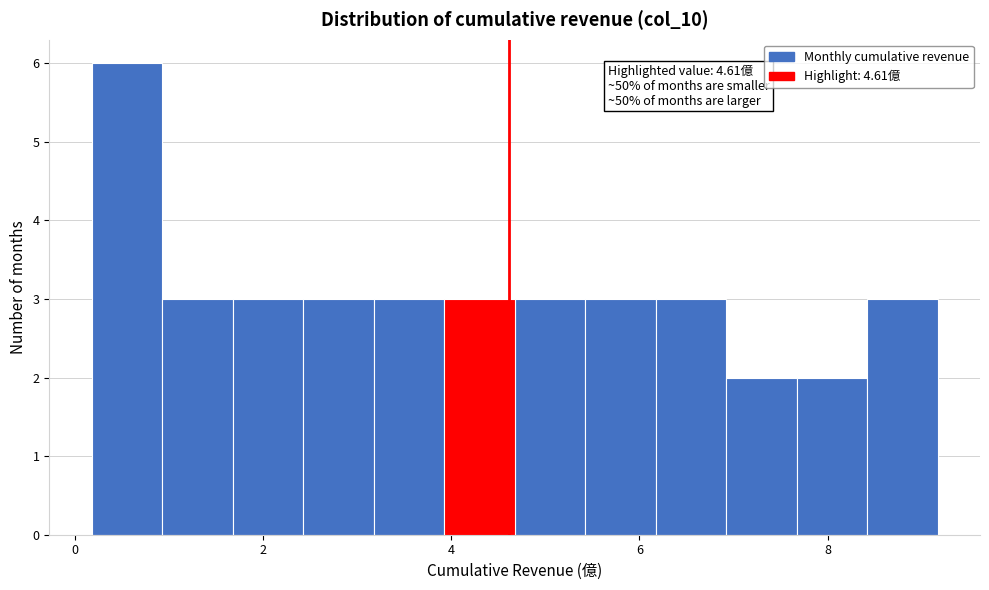

Around what value on the x-axis is the tallest bar? Give the approximate position of its centre, as read against the axis.

0.6